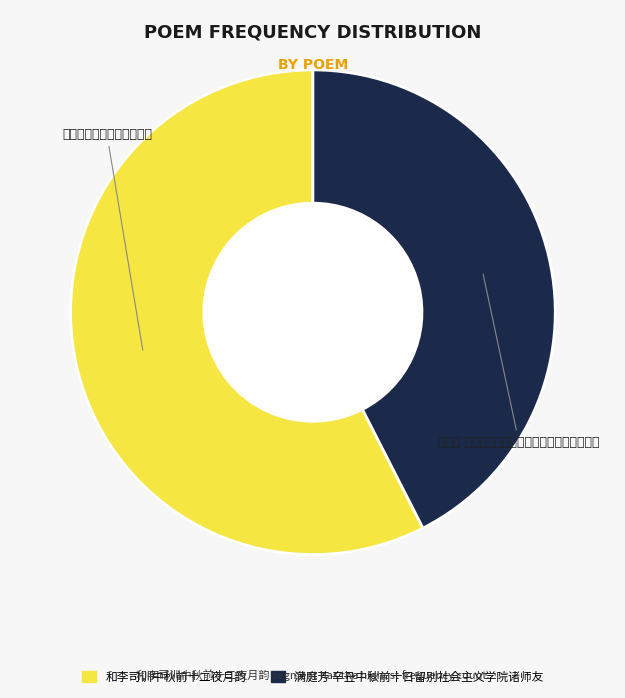

What is the majority slice?

和李司训中秋前十二夜月韵